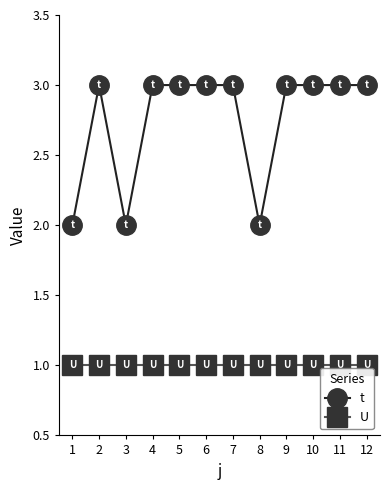

What is the value of the U point at the 7th from the left?

1